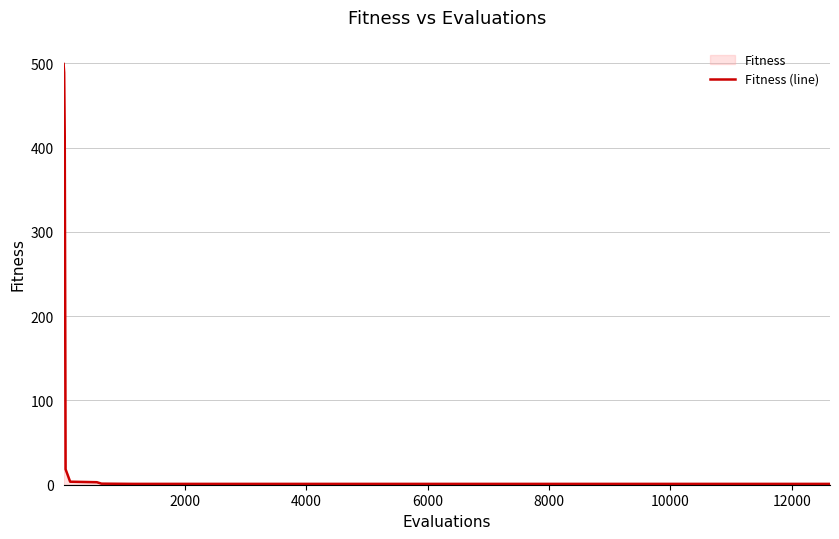

What is the greatest value displayed?

500.0